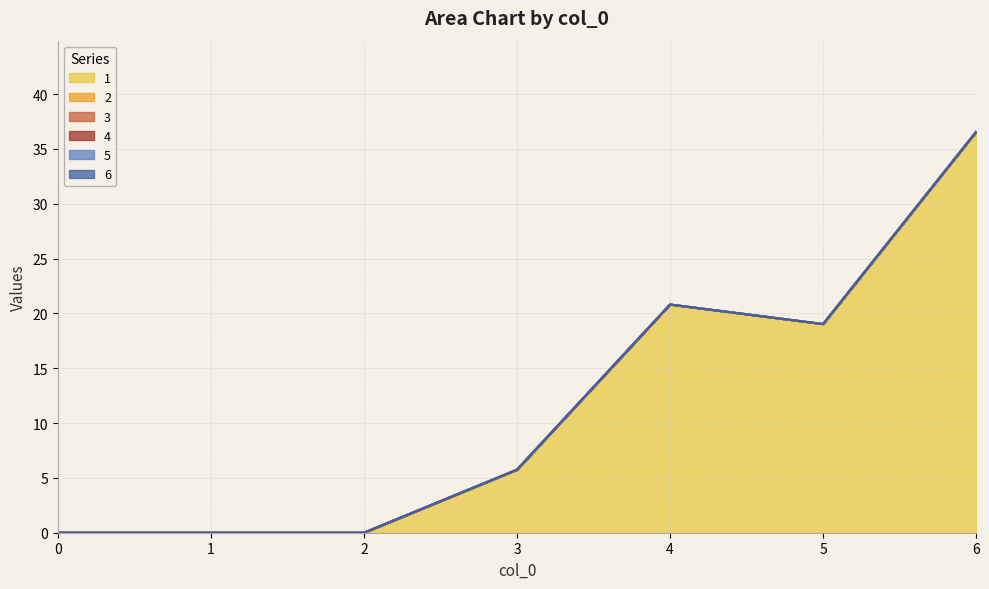

True or false: 4 and 6 intersect in this chart.

False